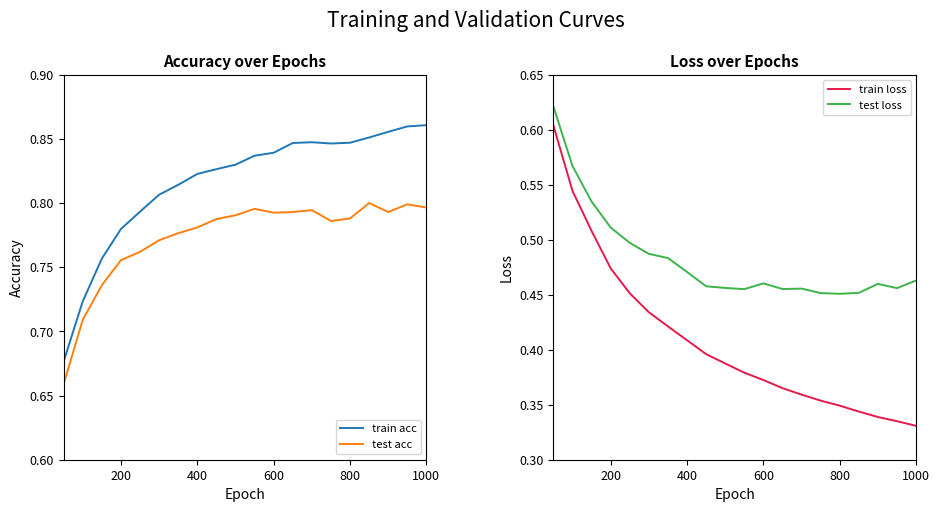

What is the sum of all train loss values?

8.2